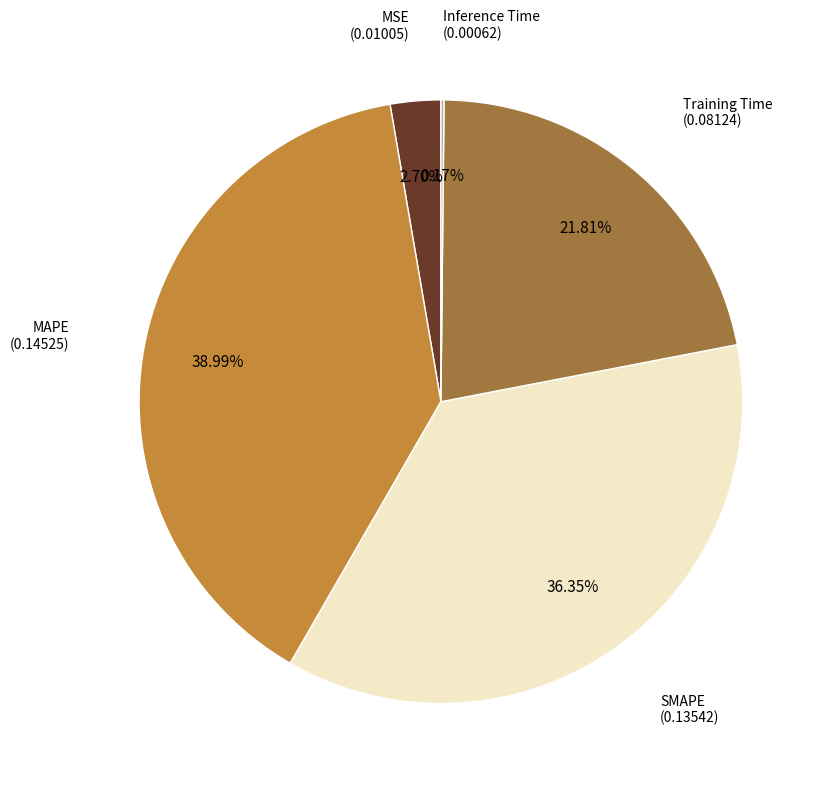

Is there a majority slice in this chart?

No